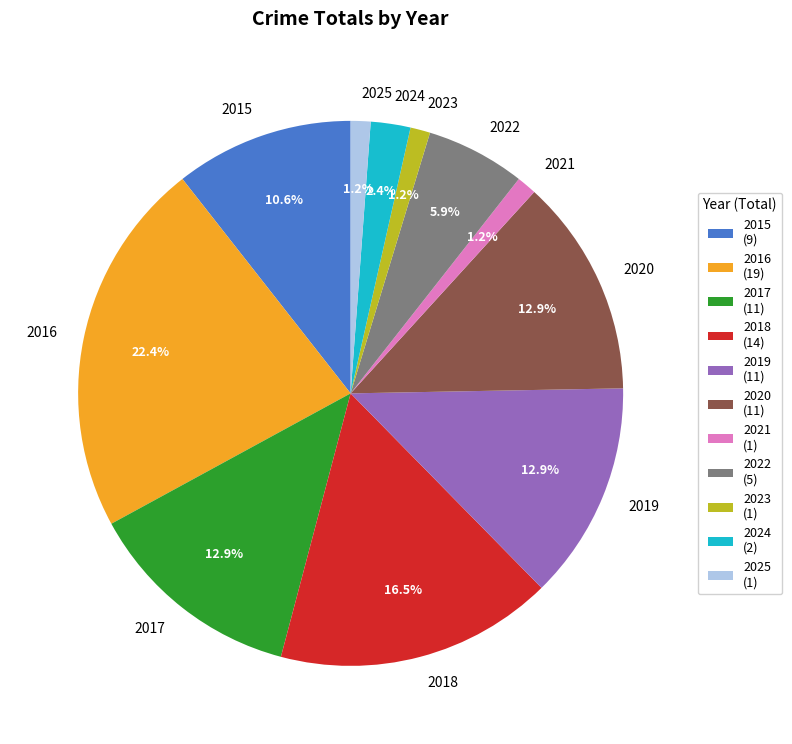

Which has a higher value, 2021 (1) or 2020 (11)?

2020 (11)